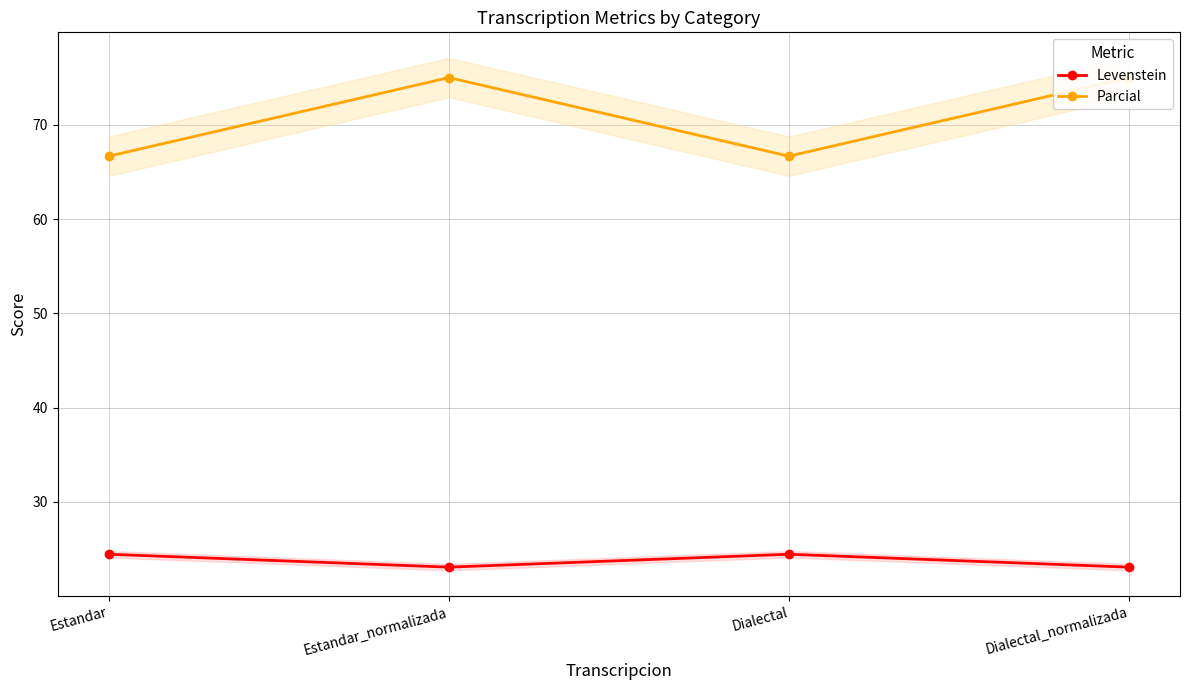

What is the label of the 2nd point from the left?

Estandar_normalizada